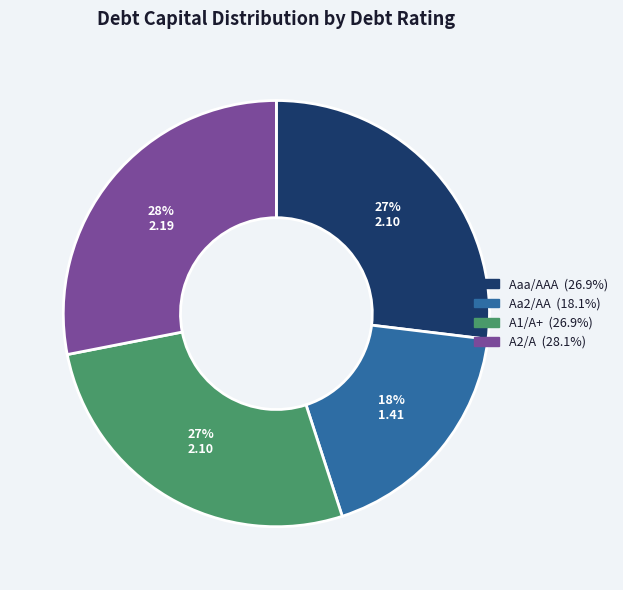

True or false: A1/A+ accounts for 27% of the total.

True